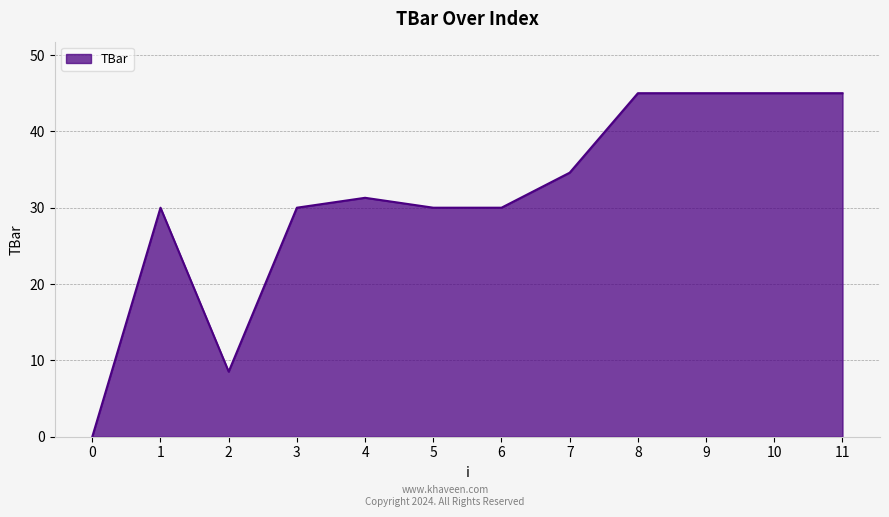

Between 6 and 4, which is larger?

4